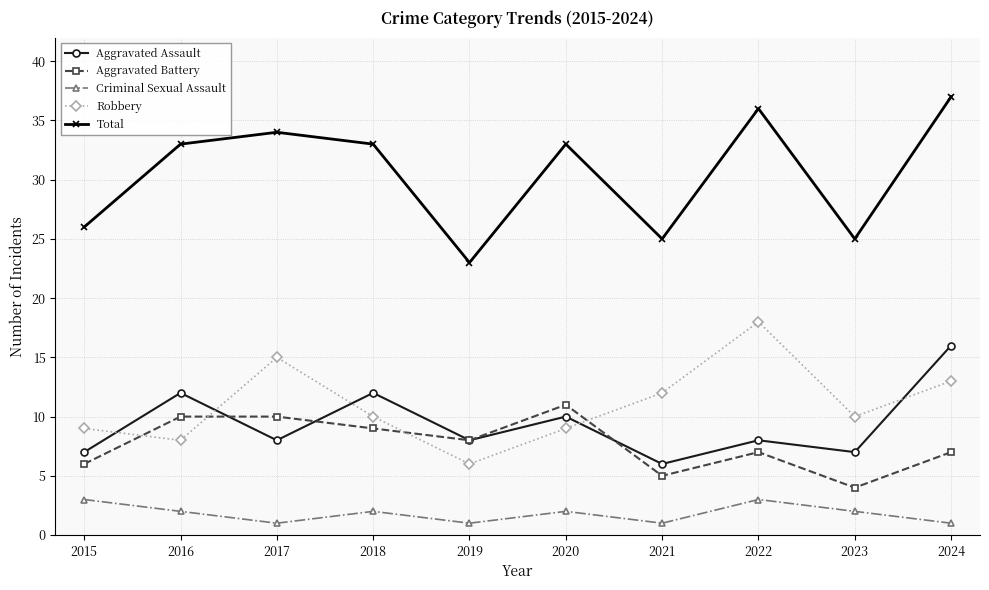

Reading right to left, extract all data points from this chart.

Aggravated Assault: 2024=16	2023=7	2022=8	2021=6	2020=10	2019=8	2018=12	2017=8	2016=12	2015=7
Aggravated Battery: 2024=7	2023=4	2022=7	2021=5	2020=11	2019=8	2018=9	2017=10	2016=10	2015=6
Criminal Sexual Assault: 2024=1	2023=2	2022=3	2021=1	2020=2	2019=1	2018=2	2017=1	2016=2	2015=3
Robbery: 2024=13	2023=10	2022=18	2021=12	2020=9	2019=6	2018=10	2017=15	2016=8	2015=9
Total: 2024=37	2023=25	2022=36	2021=25	2020=33	2019=23	2018=33	2017=34	2016=33	2015=26